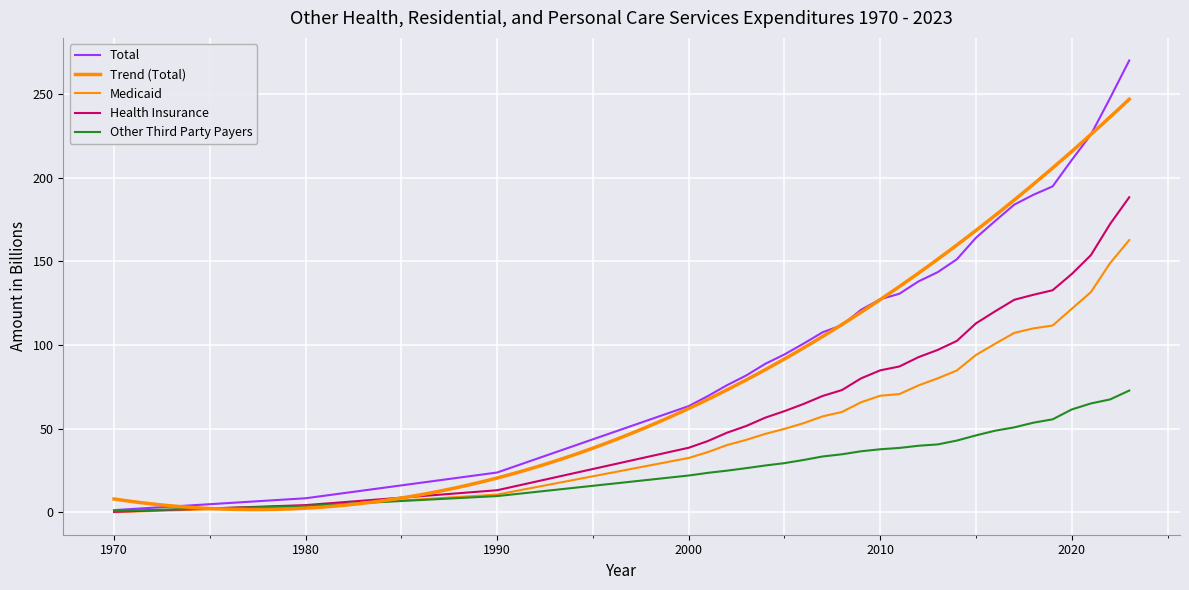

What is the value of the Total point at the 12th from the left?

111.9